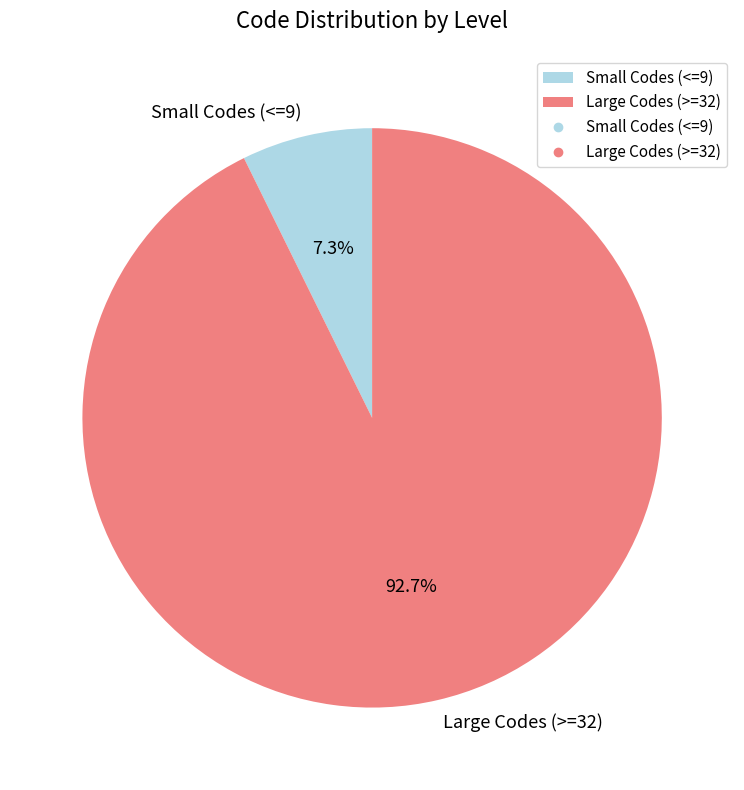

What is the total percentage of Large Codes (>=32) and Small Codes (<=9)?

100.0%